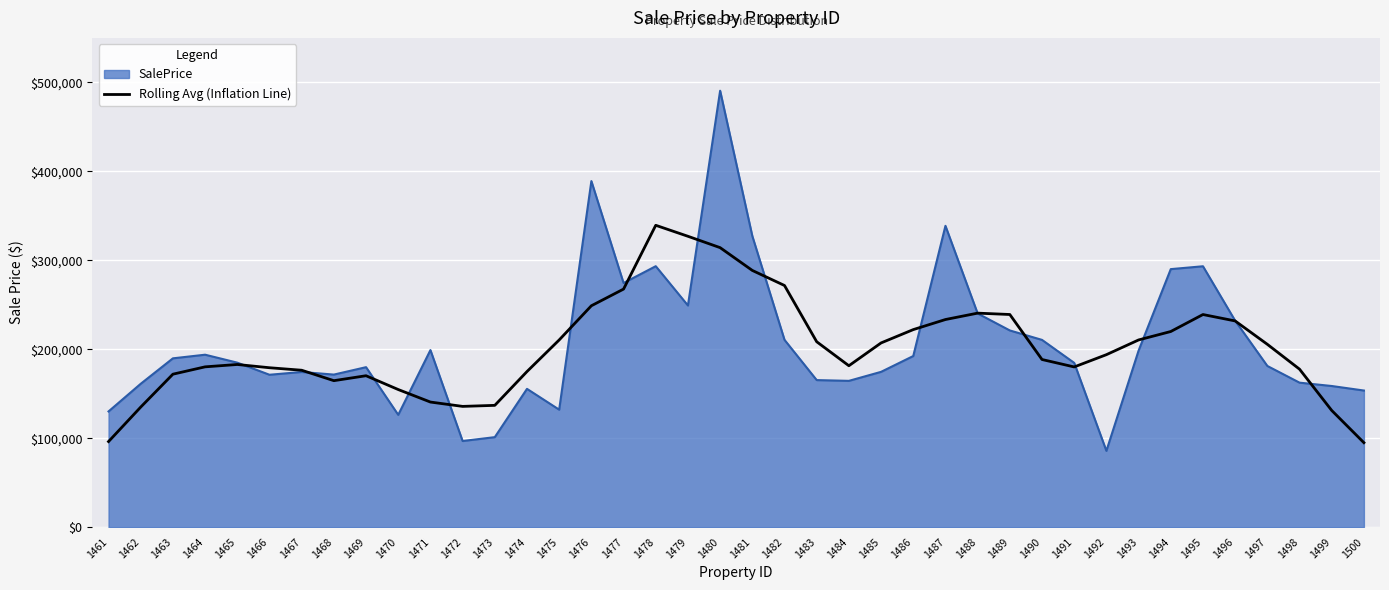

At 1470, list the series in order from largest to smallest.

Rolling Avg (Inflation Line), SalePrice